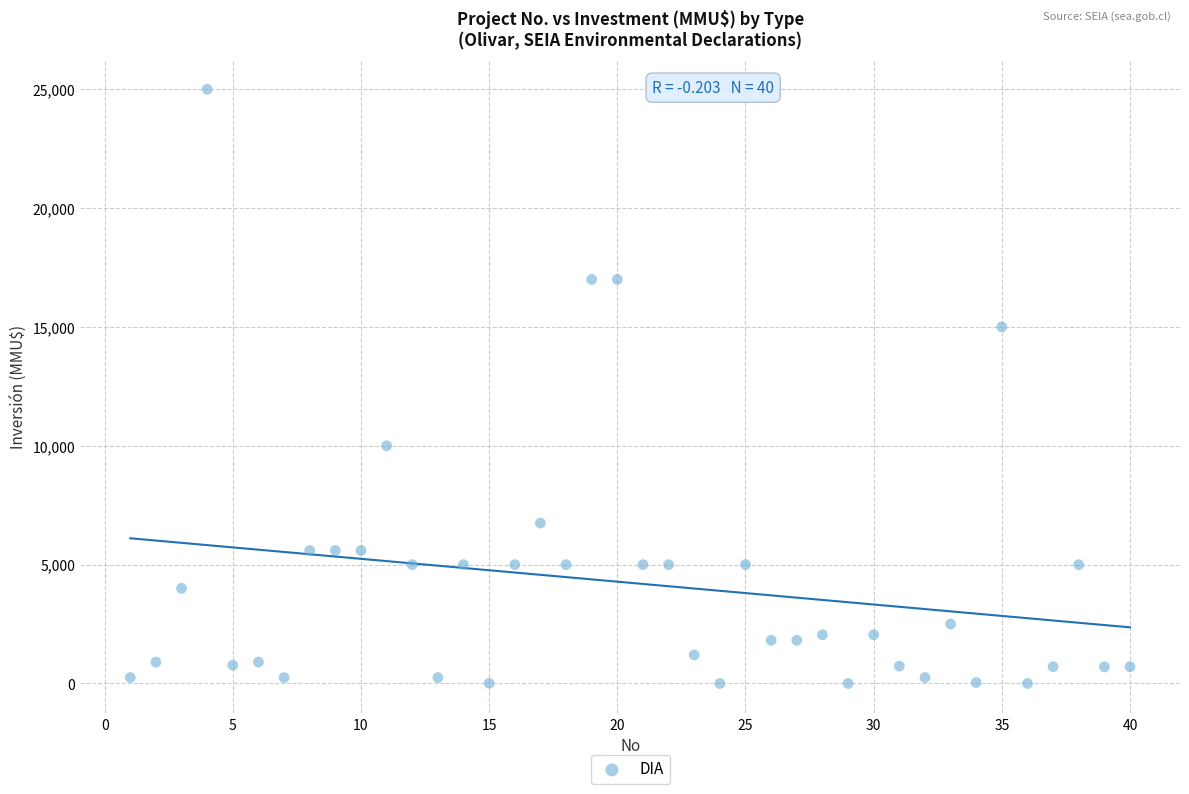

What is the range of Y values (max minus min)?

25000